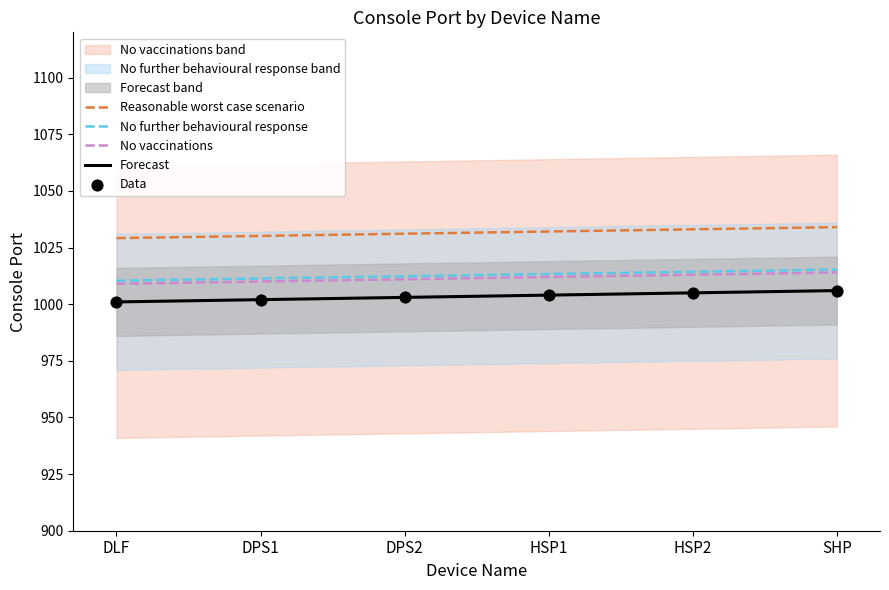

What is the change in value from DPS1 to HSP2?

+3